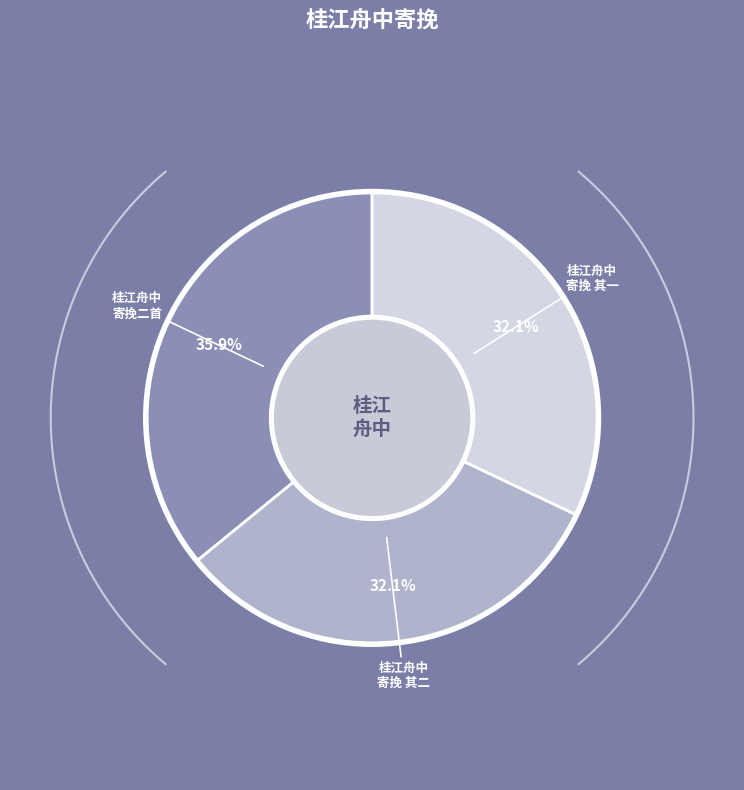

To the nearest percent, what is the average slice percentage?

33%